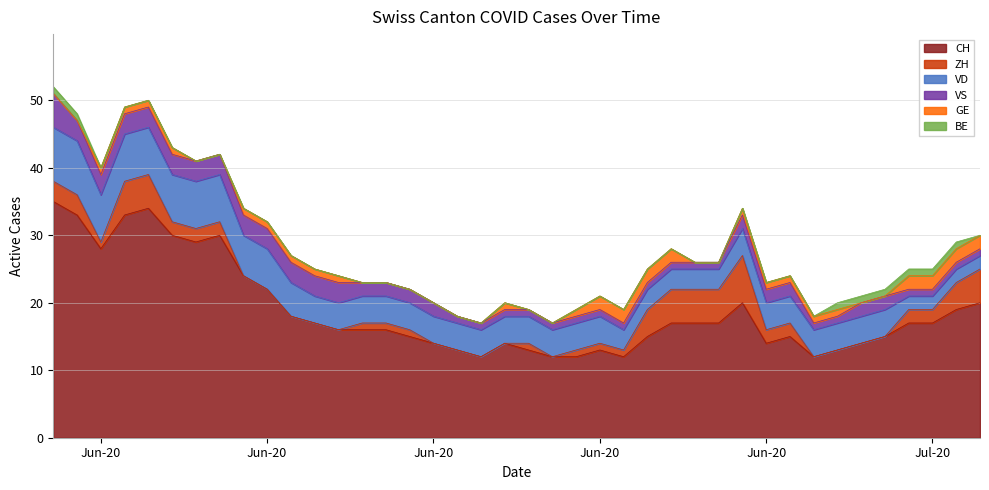

At which label is VD closest to 5?

2020-06-10